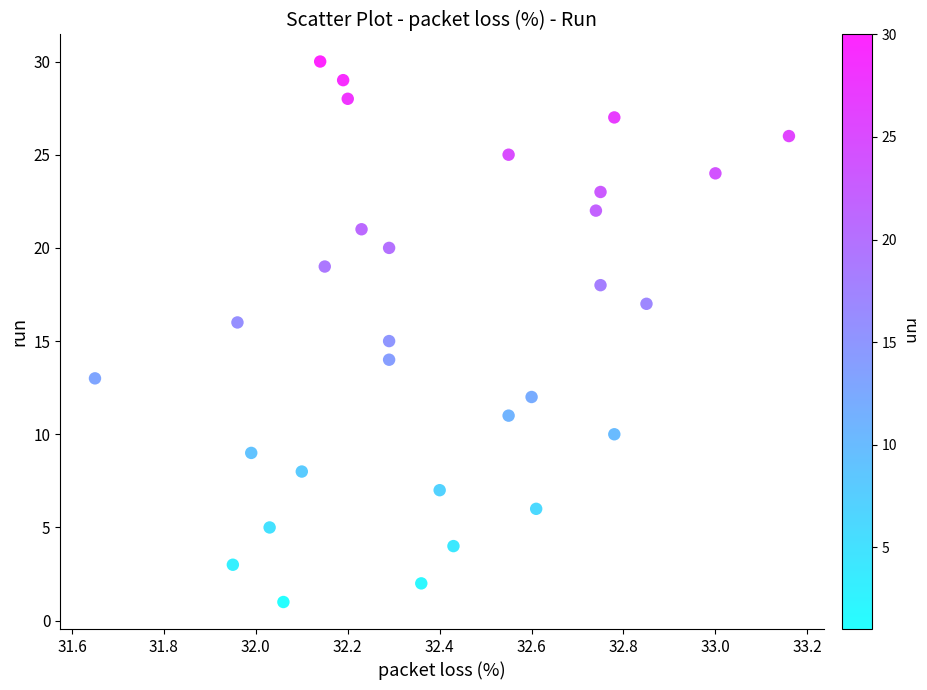

What is the range of Y values (max minus min)?

29